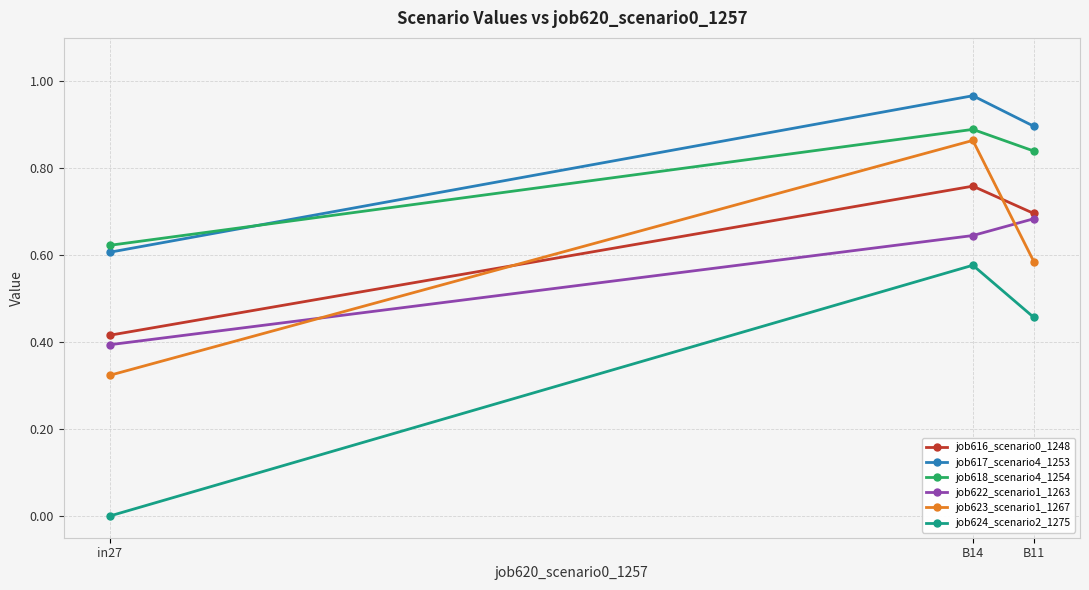

What is the label of the 2nd point from the left?

B14